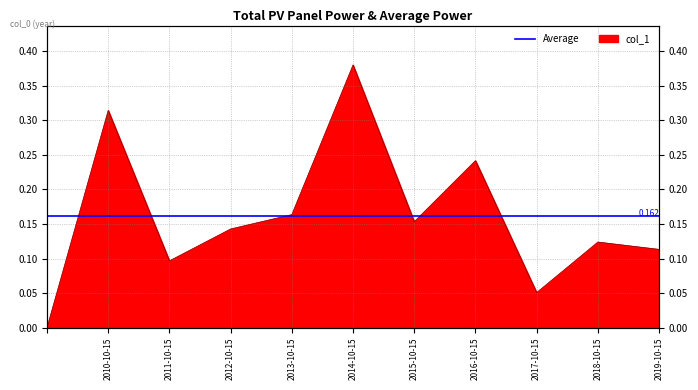

What is the label of the 10th point from the right?

2010-10-15